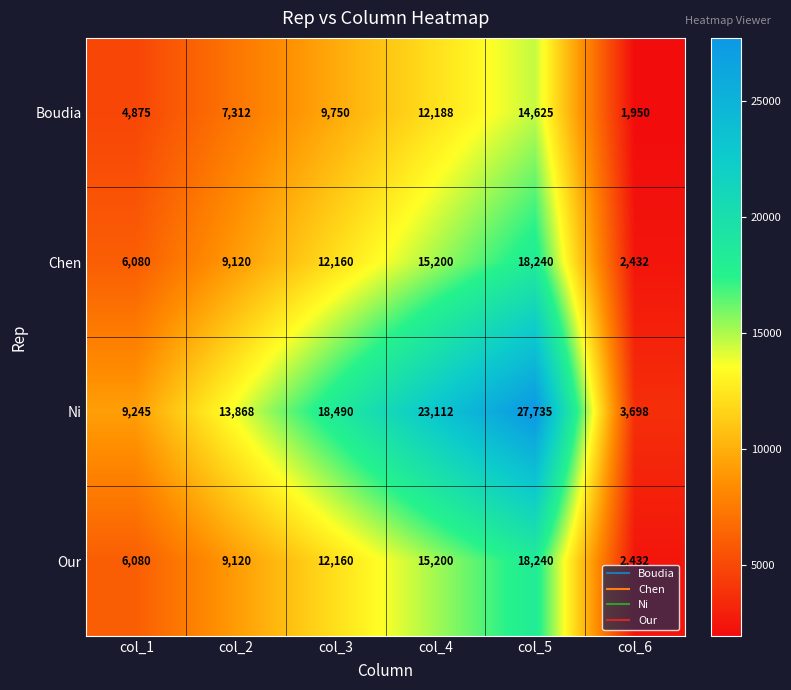

Which series has the largest total across all categories?

Ni